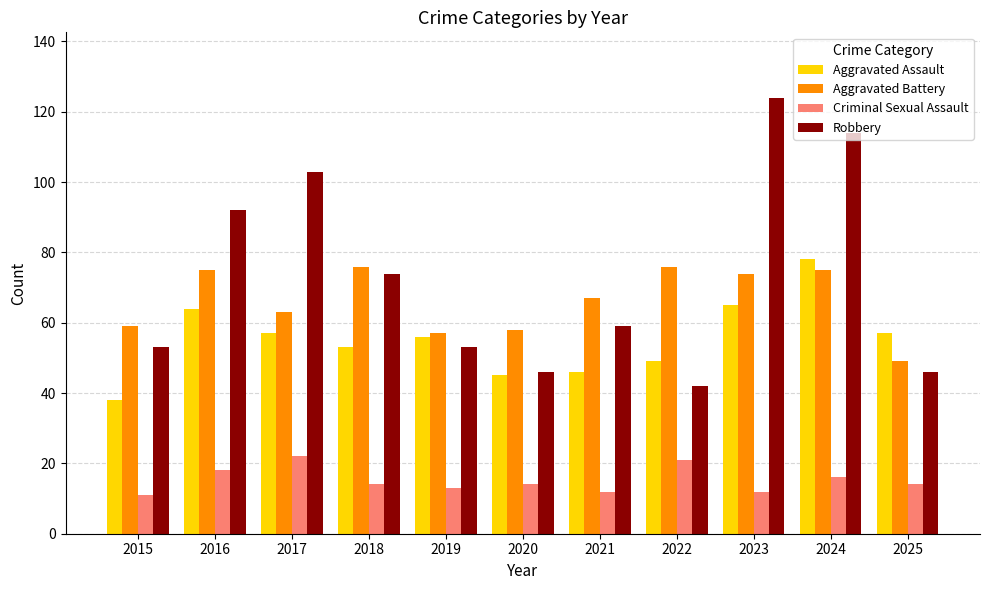

At 2022, list the series in order from smallest to largest.

Criminal Sexual Assault, Robbery, Aggravated Assault, Aggravated Battery